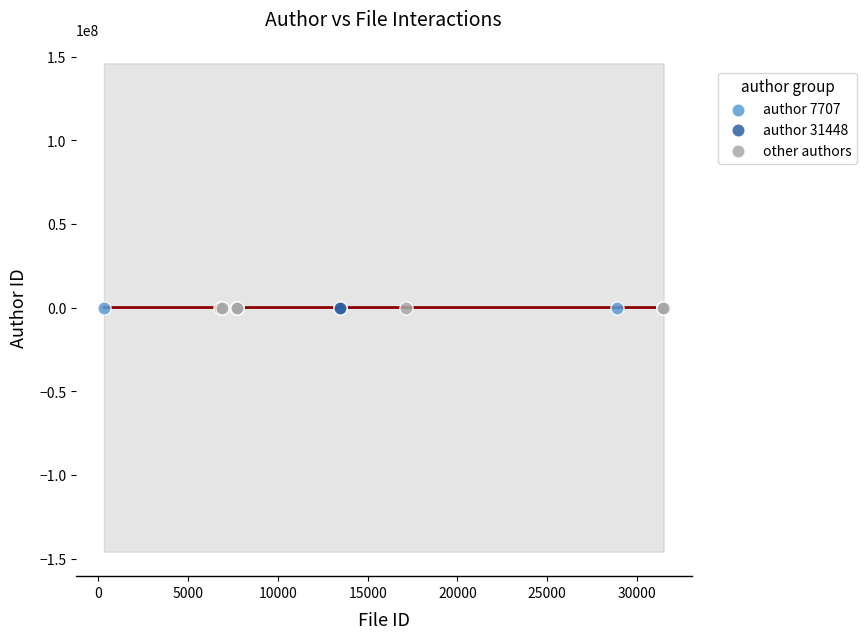

What are all the series names shown in the legend?

author 7707, author 31448, other authors